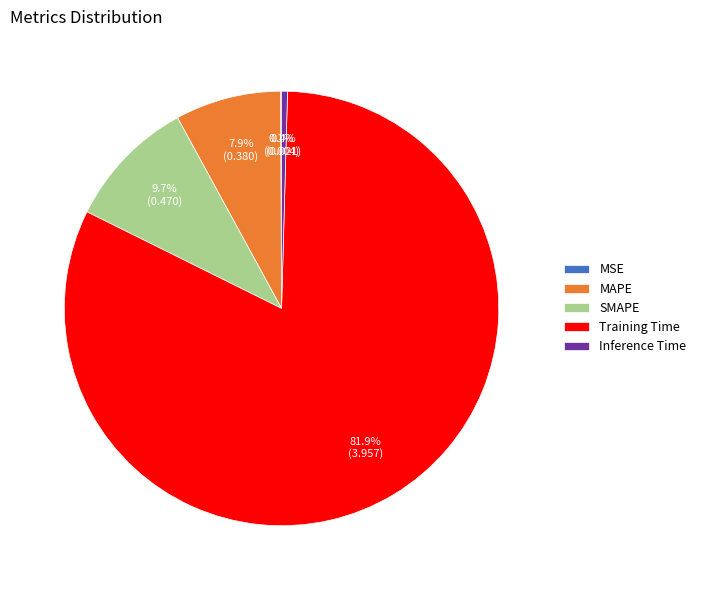

Which slice represents more than half of the pie?

Training Time